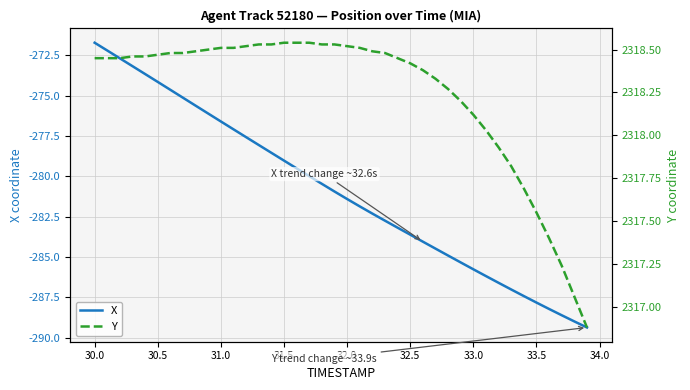

True or false: X and Y cross at least once.

False